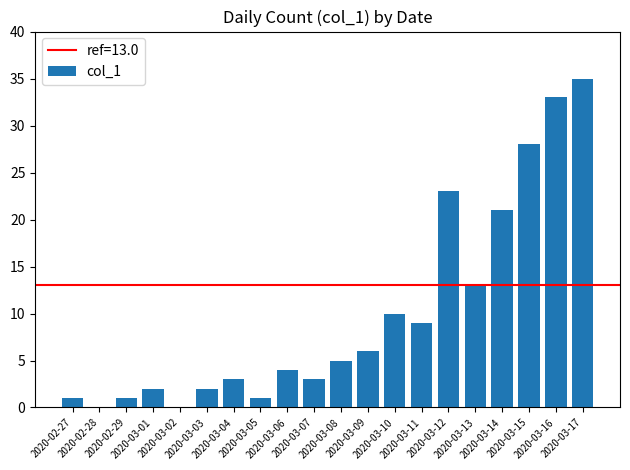

Count the number of categories in the chart.

20